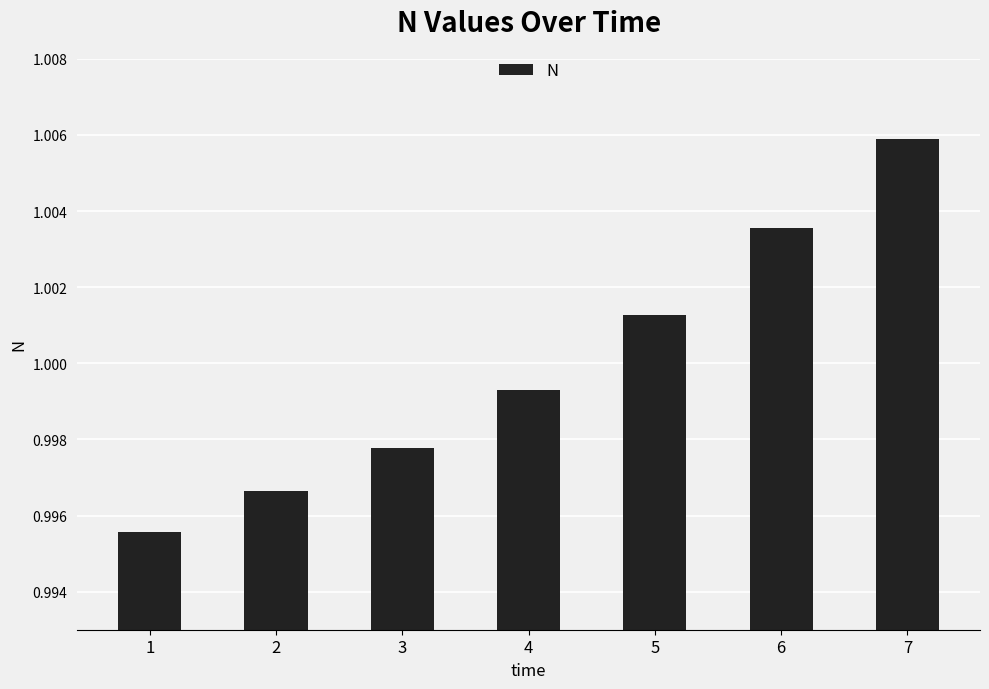

At which label is the value closest to 1?

4